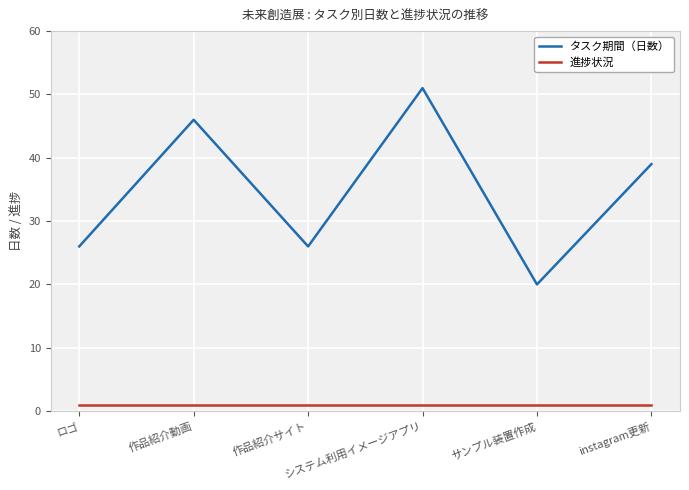

Which series has the largest range (max minus min)?

タスク期間（日数）